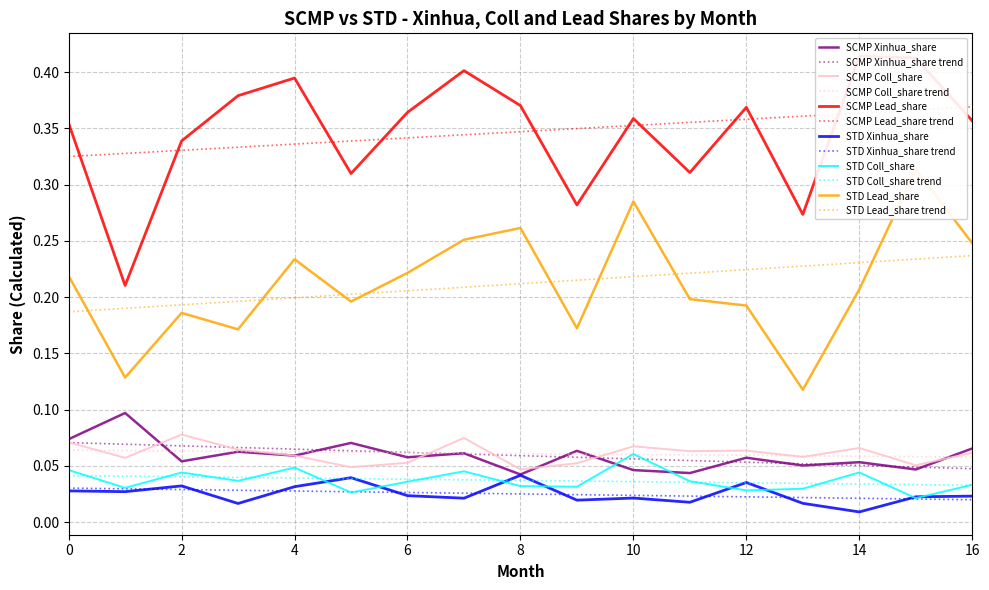

How many interior local peaks does the SCMP Lead_share series have?

5